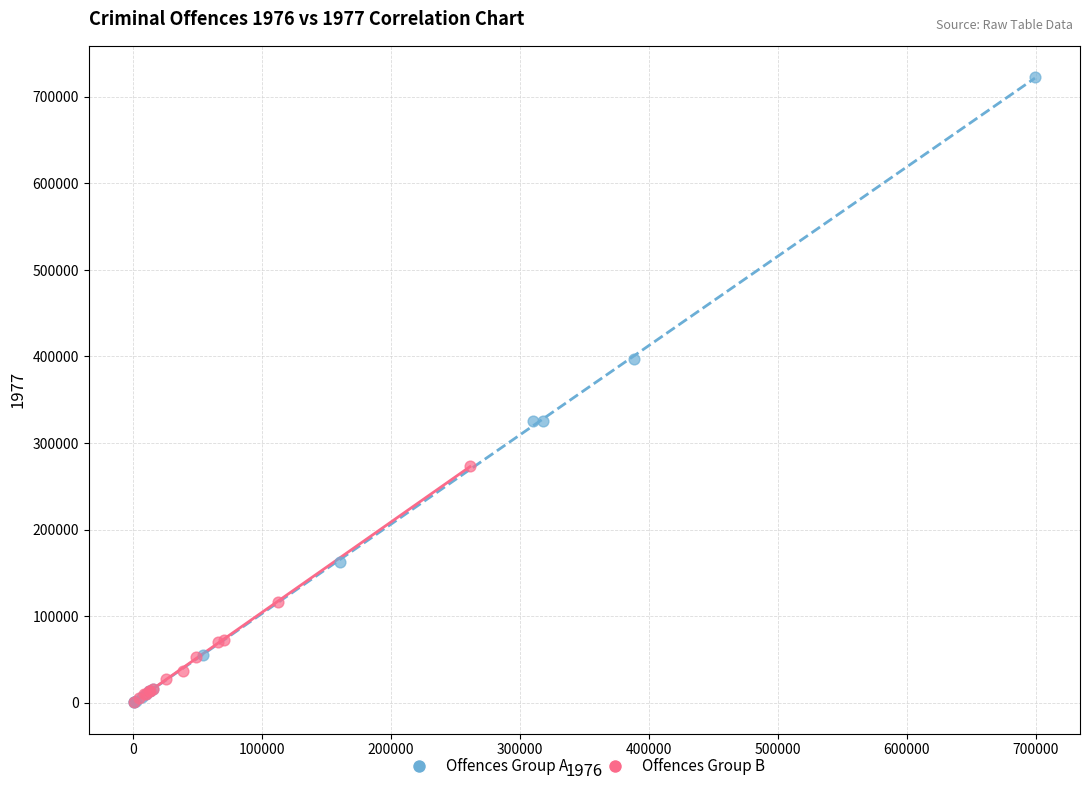

Which series contains the highest Y value?

Offences Group A